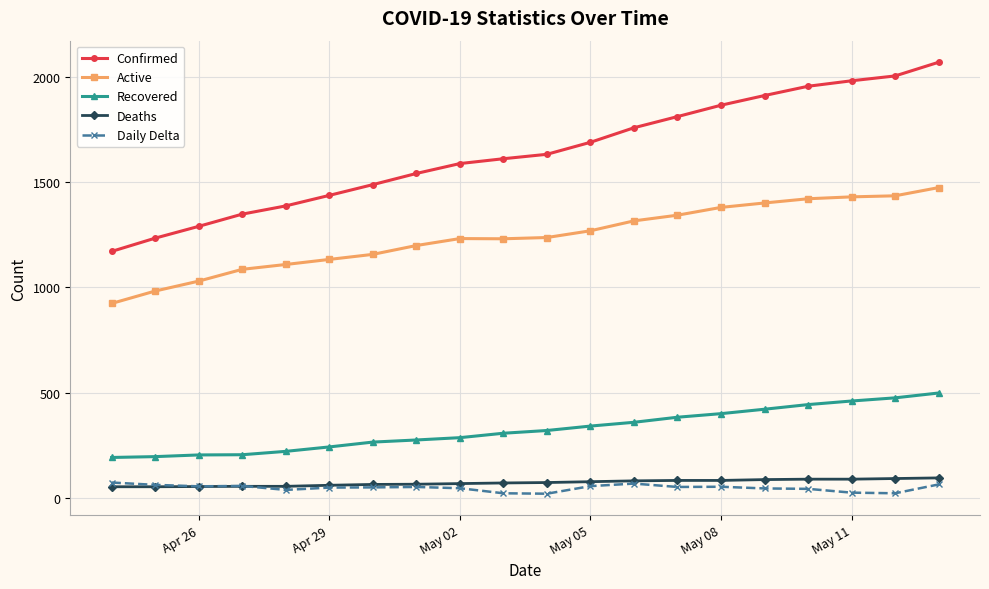

Which series has the largest total across all categories?

Confirmed